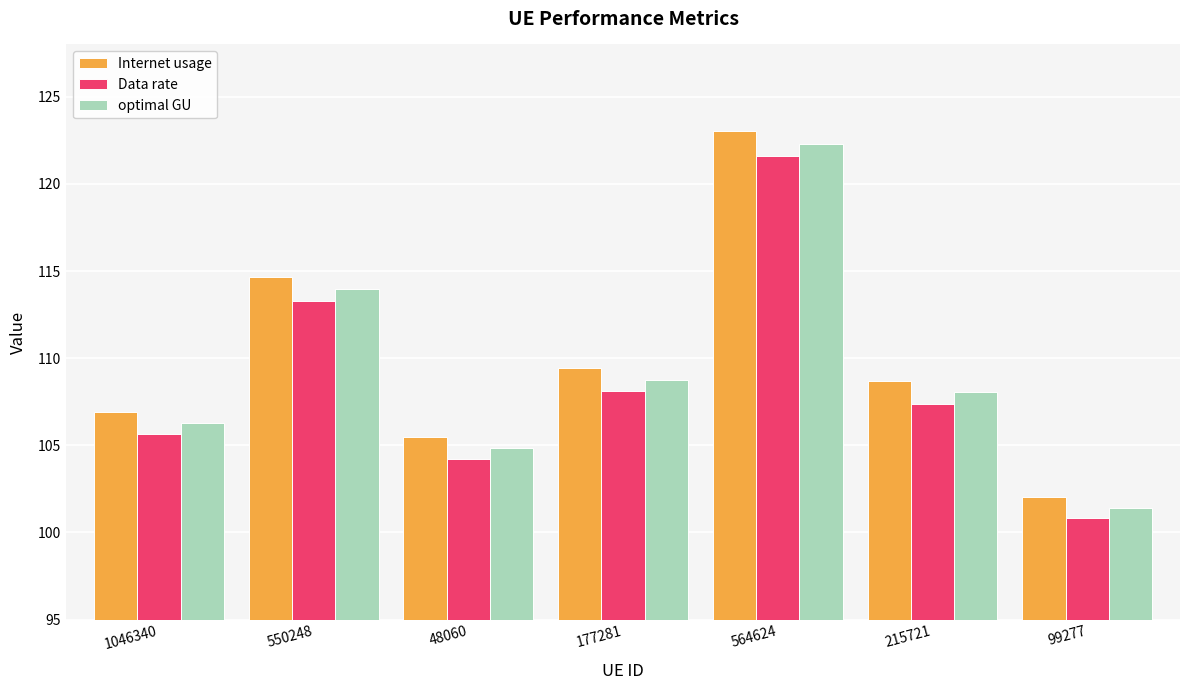

At which category is the sum across all series the highest?

564624